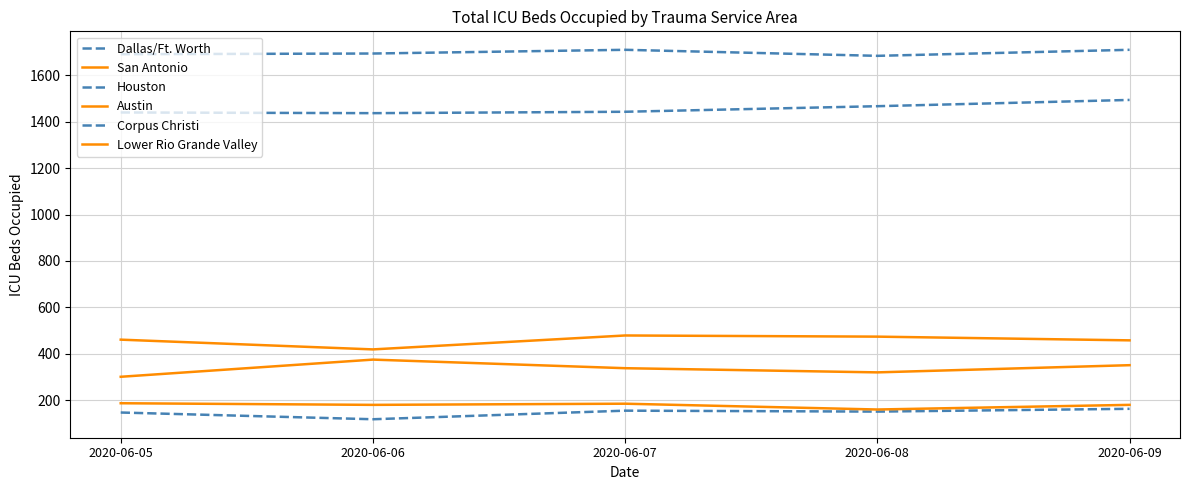

Where does the Houston series first go above 1694?

2020-06-07